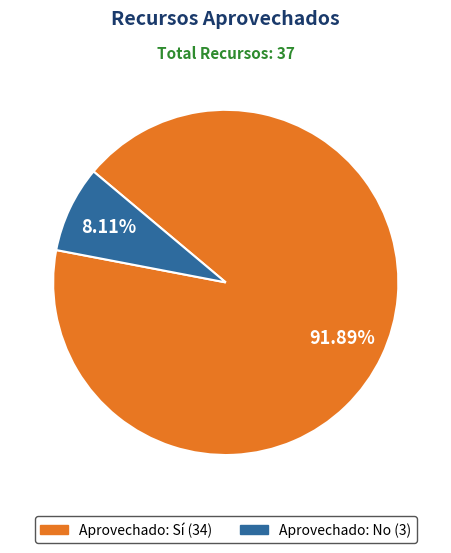

Is there a majority slice in this chart?

Yes